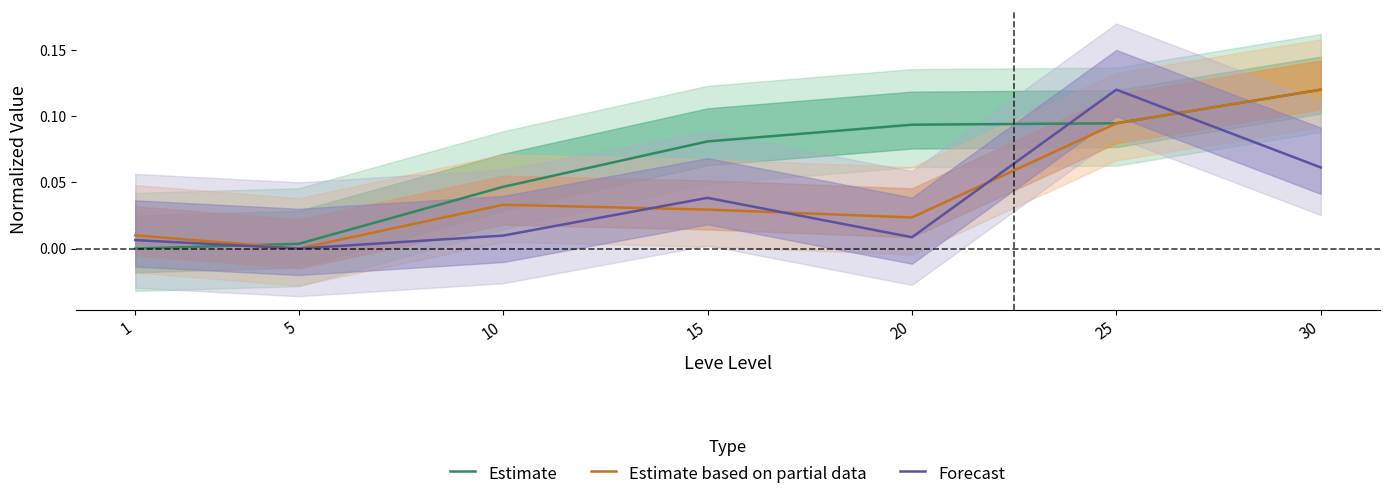

Reading left to right, list all the values displayed in this chart.

Estimate: 1=0.0	5=0.0	10=0.0	15=0.1	20=0.1	25=0.1	30=0.1
Estimate based on partial data: 1=0.0	5=0.0	10=0.0	15=0.0	20=0.0	25=0.1	30=0.1
Forecast: 1=0.0	5=0.0	10=0.0	15=0.0	20=0.0	25=0.1	30=0.1